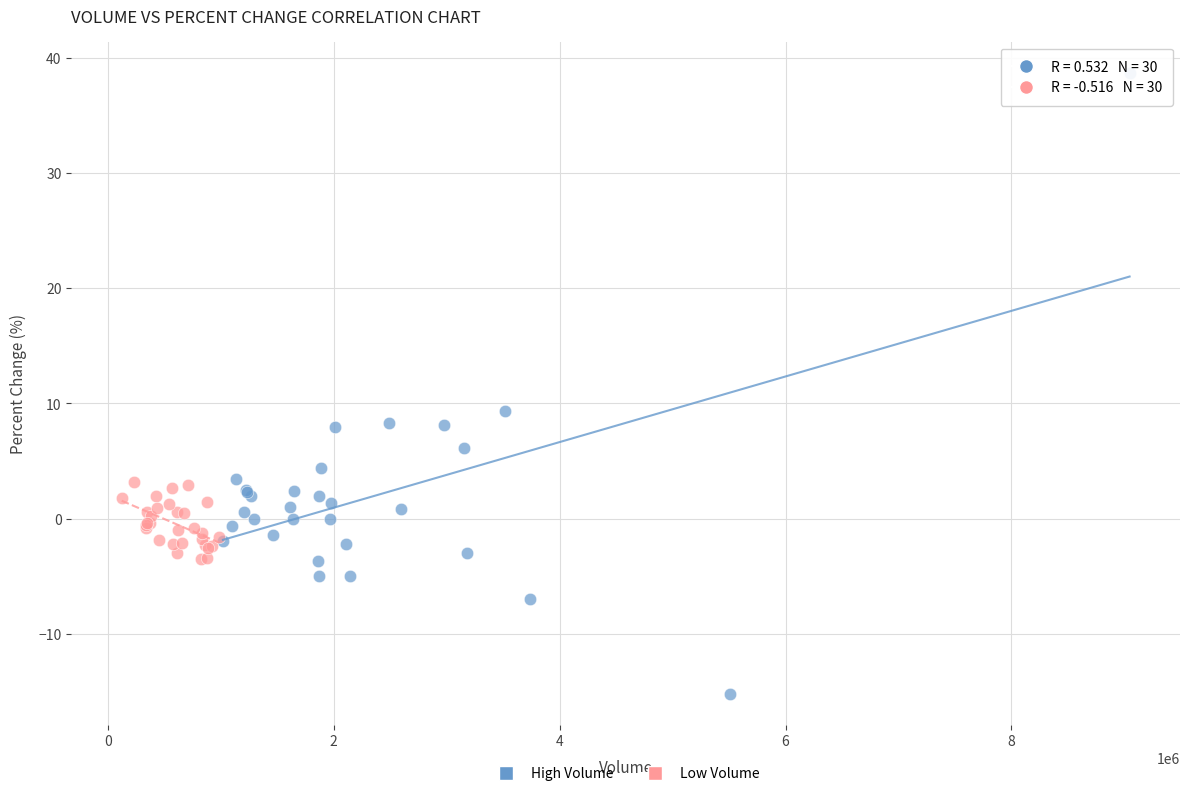

Which series has the largest Y range (max minus min)?

High Volume